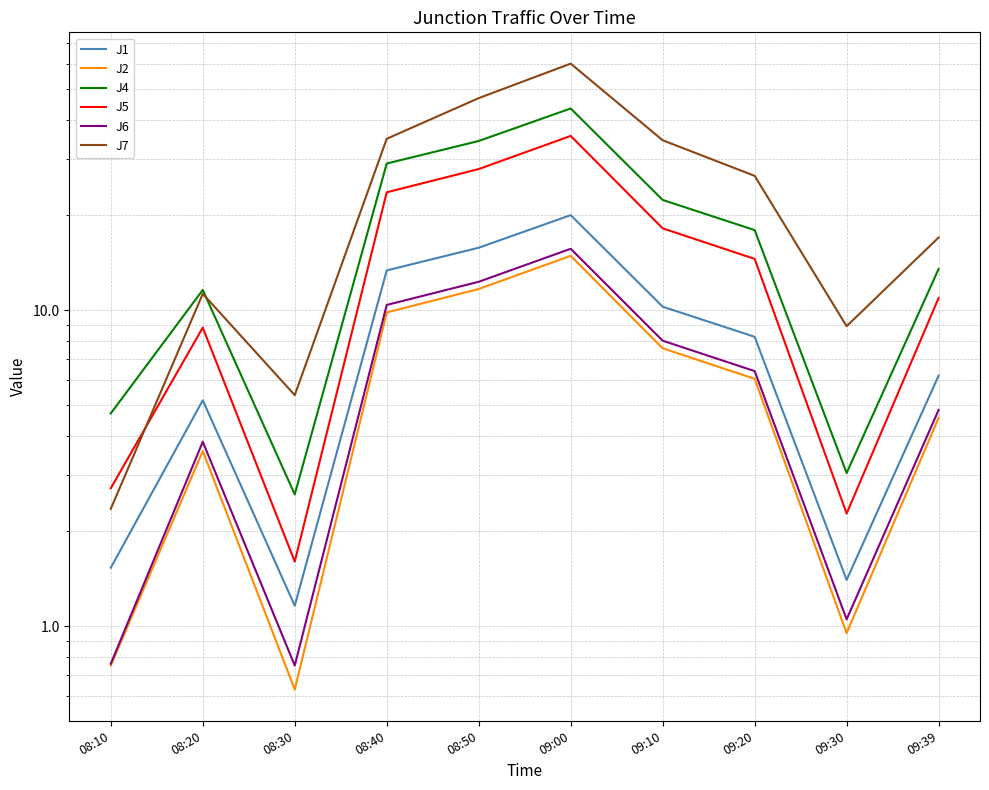

Where is the first local maximum for J6?

08:20